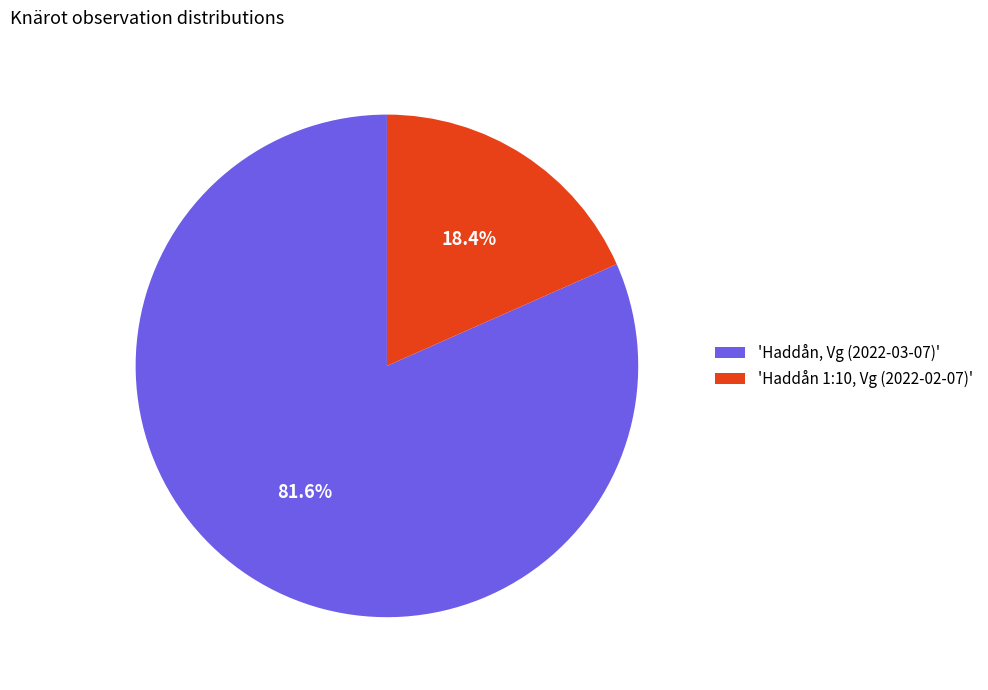

How many segments does this pie chart have?

2